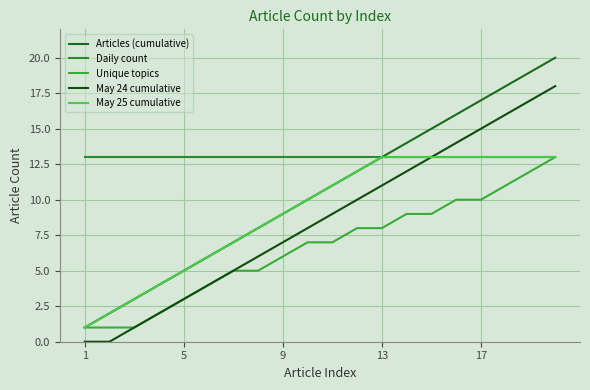

What is the highest value of the Articles (cumulative) series?

20